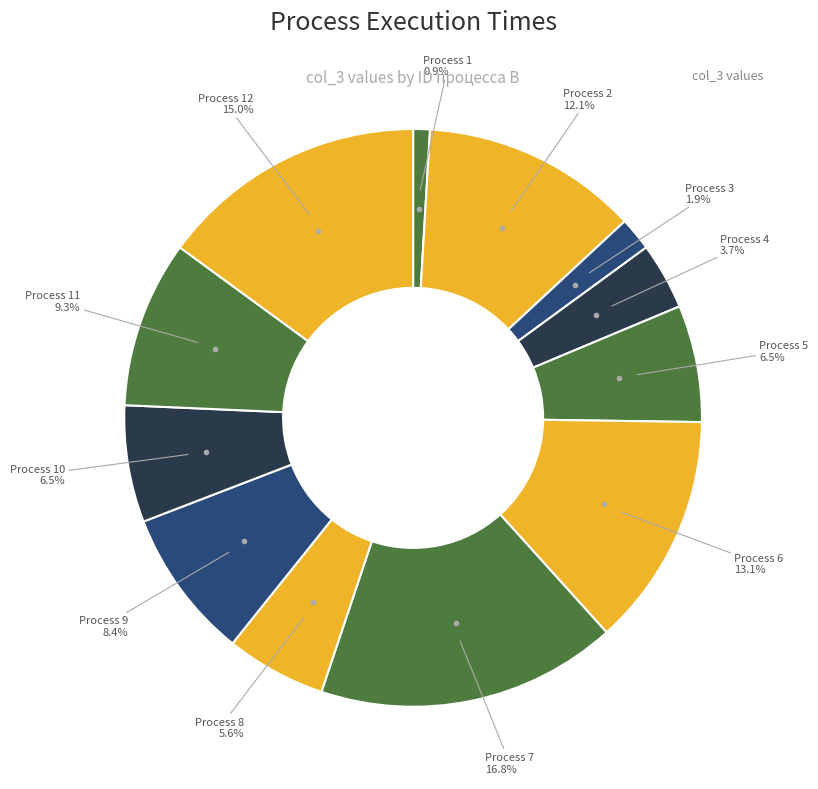

To the nearest percent, what is the average slice percentage?

8%